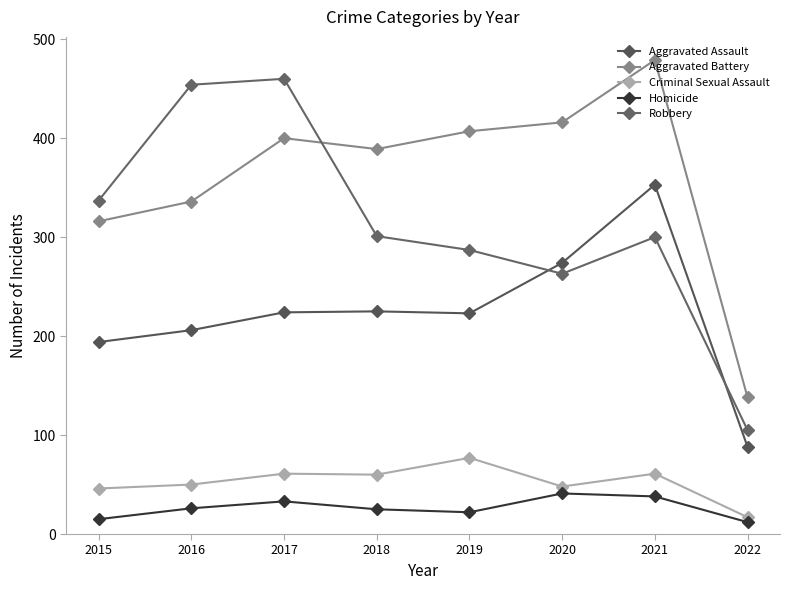

What is the sum of the Homicide values at 2022 and 2017?

45